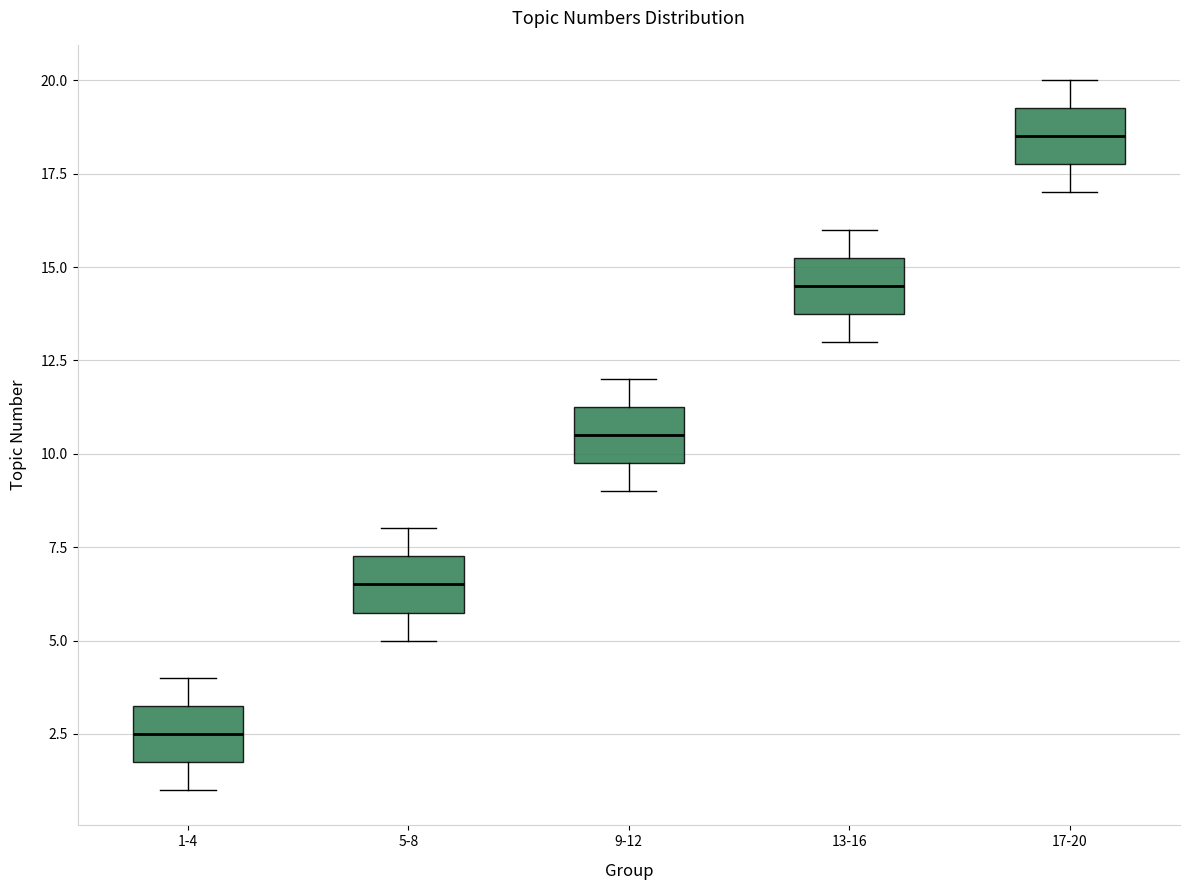

Which box has the lowest median line?

1-4